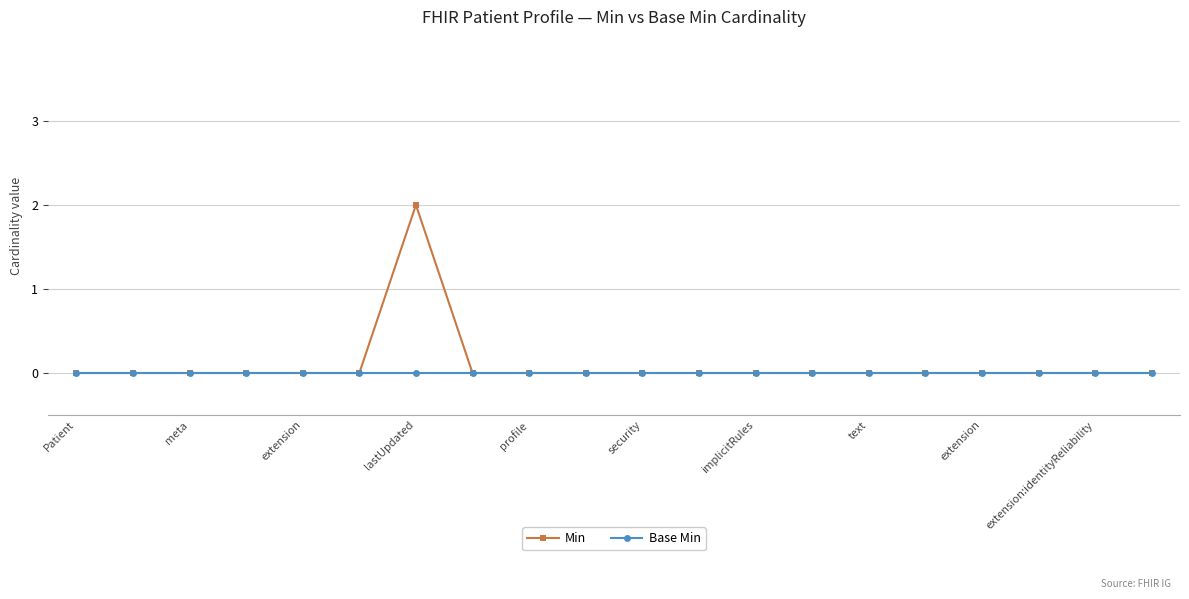

Which series has the widest spread of values?

Min